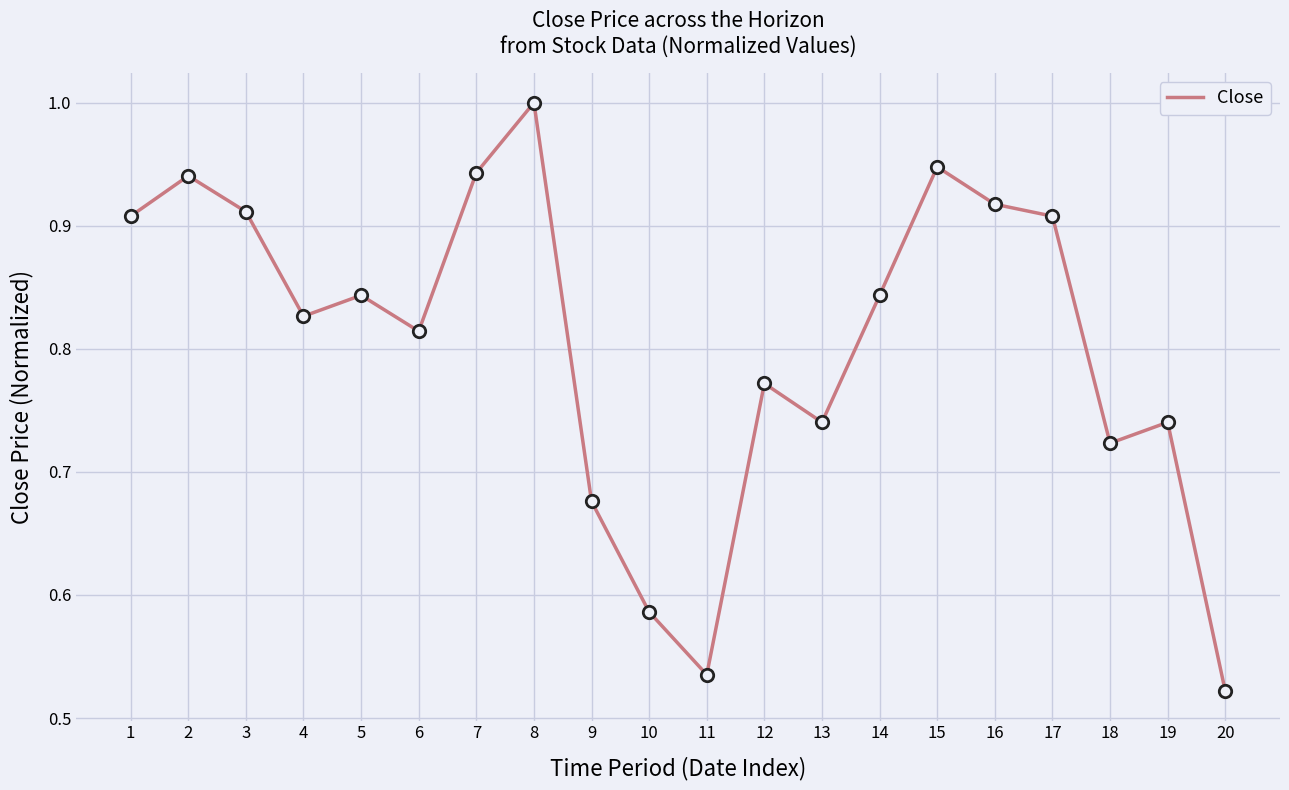

What is the change in value from 15 to 18?

-0.2